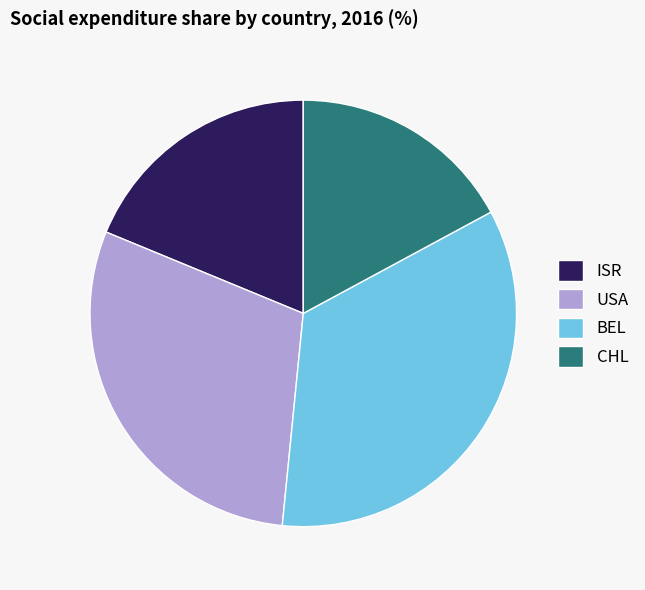

Is the sum of BEL and ISR greater than half?

Yes